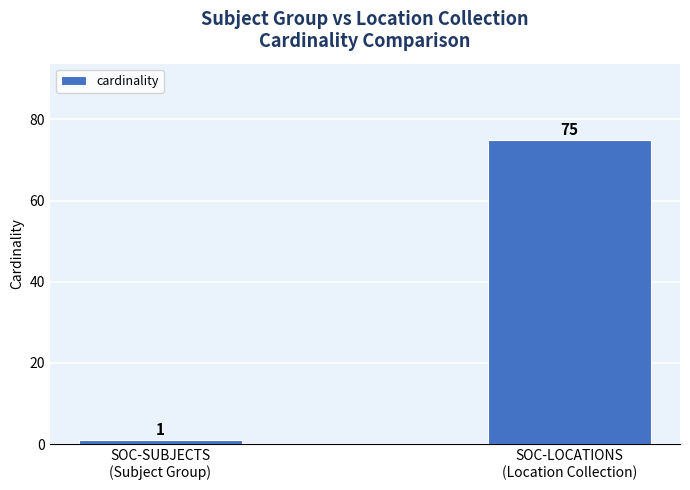

True or false: the data shows 1 at SOC-SUBJECTS
(Subject Group).

True